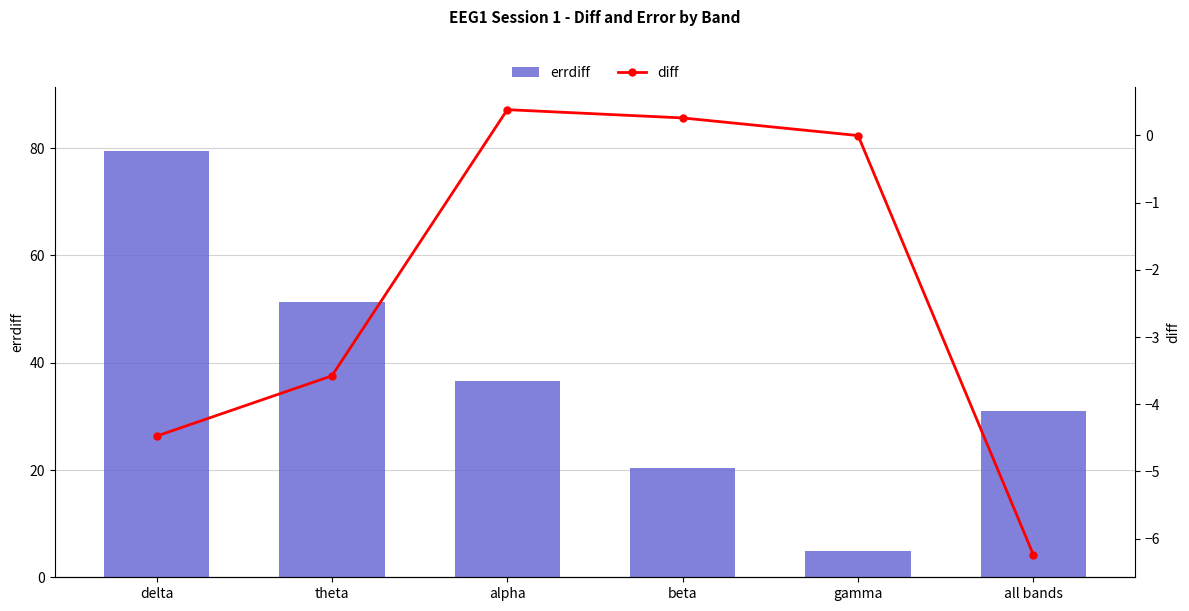

What position from the left is alpha?

3